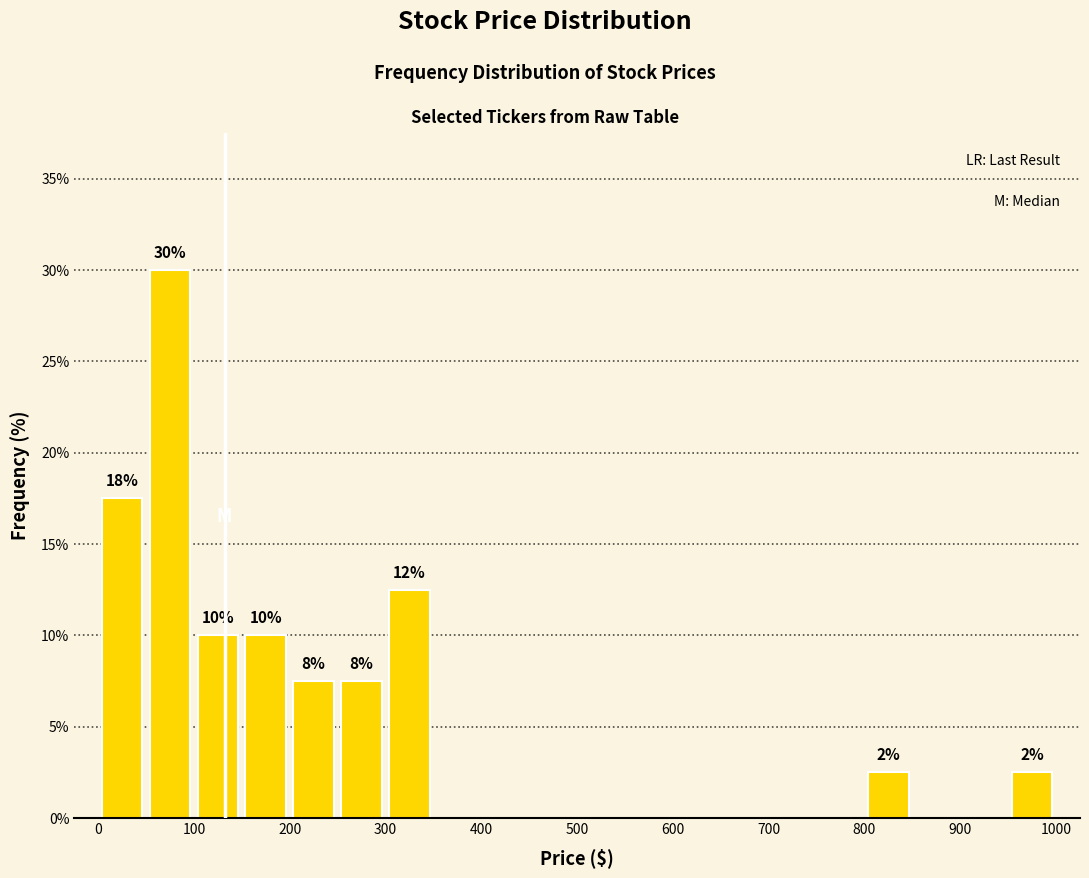

Which range on the x-axis has the tallest bar?

50 to 100